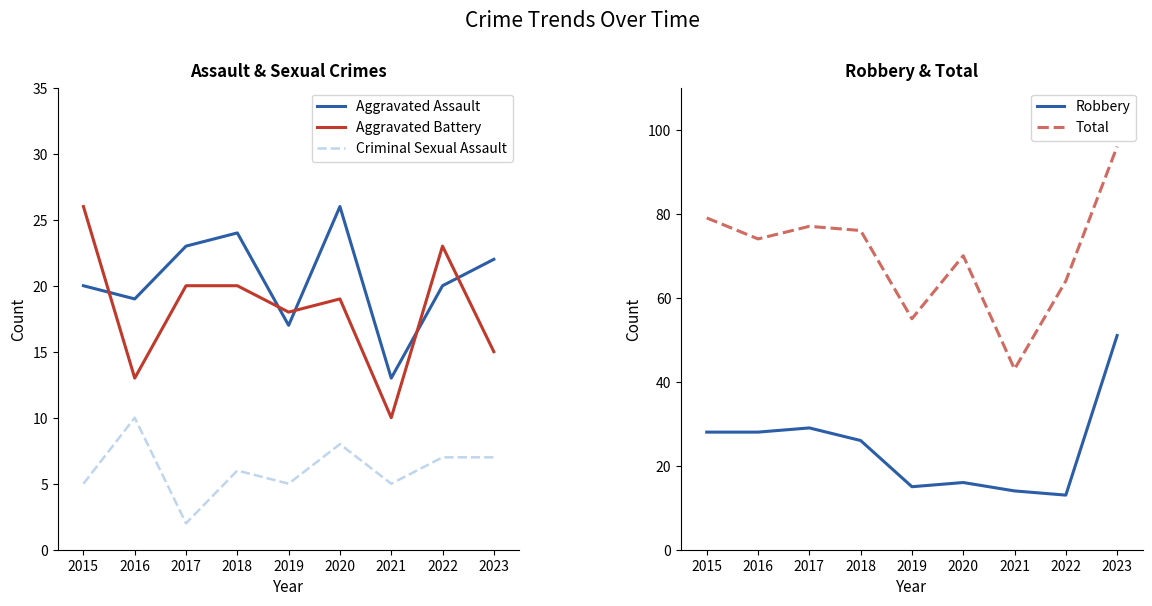

True or false: Aggravated Battery and Total cross at least once.

False